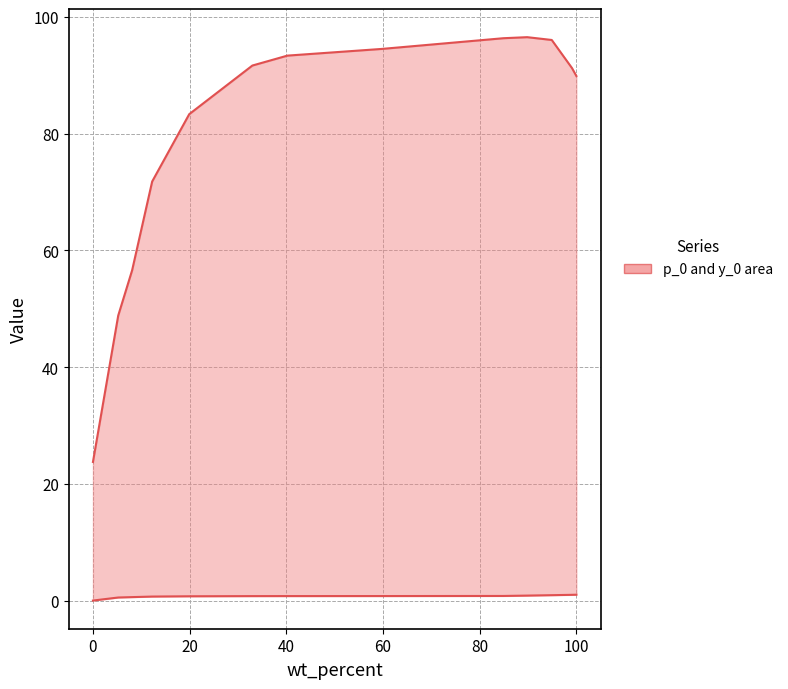

What is the greatest value displayed?

96.5